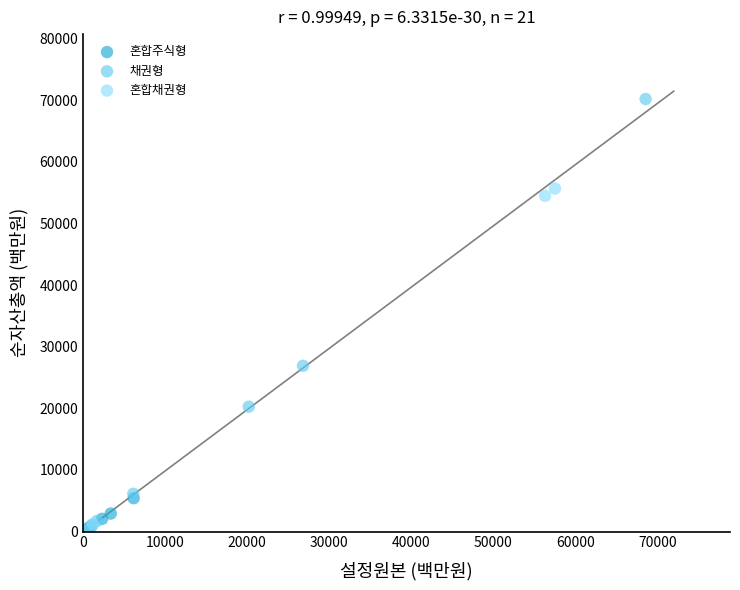

Which series has the widest spread of Y values?

채권형